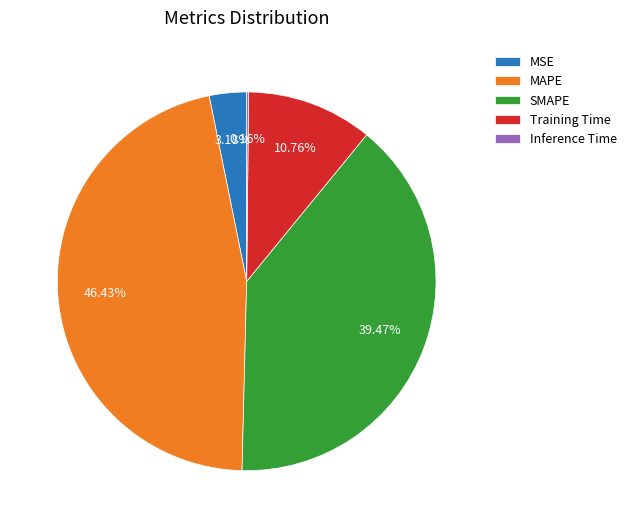

Is there any slice that represents more than half of the pie?

No